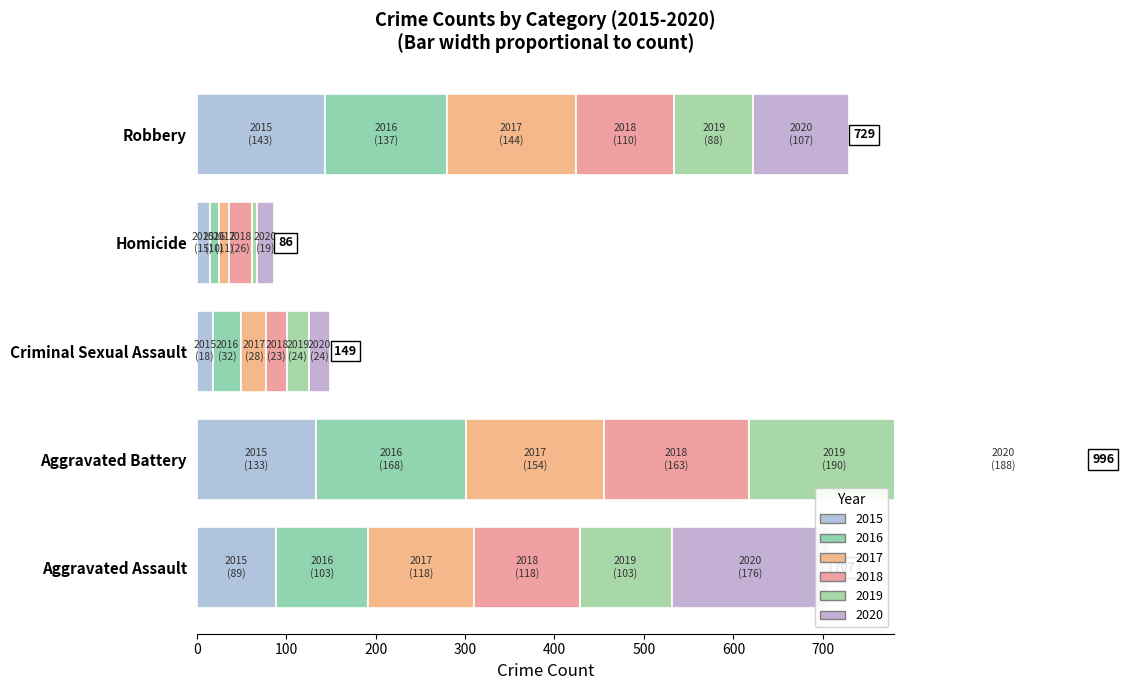

Which category has the lowest value in the 2016 series?

Homicide